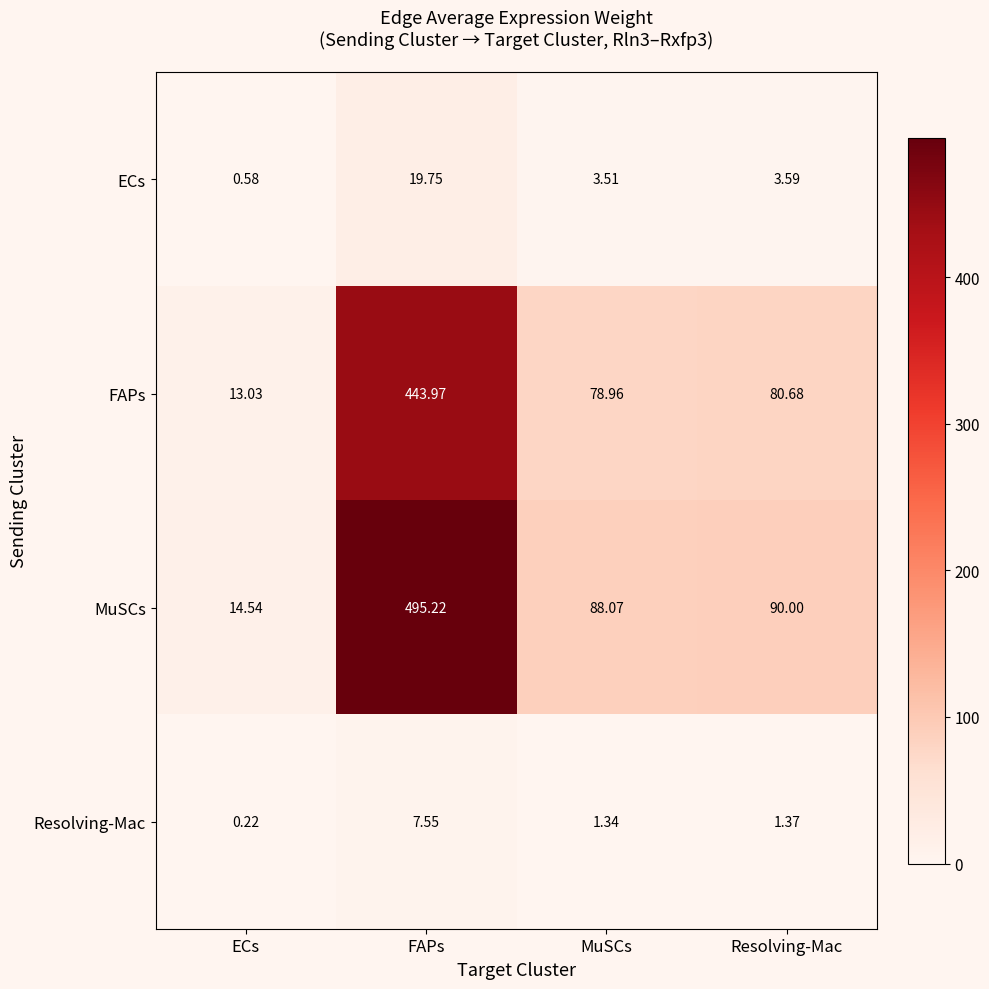

At which label does Resolving-Mac reach its minimum?

ECs